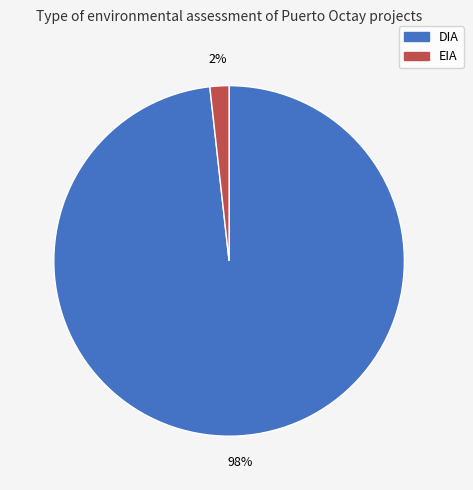

Which slice represents more than half of the pie?

DIA